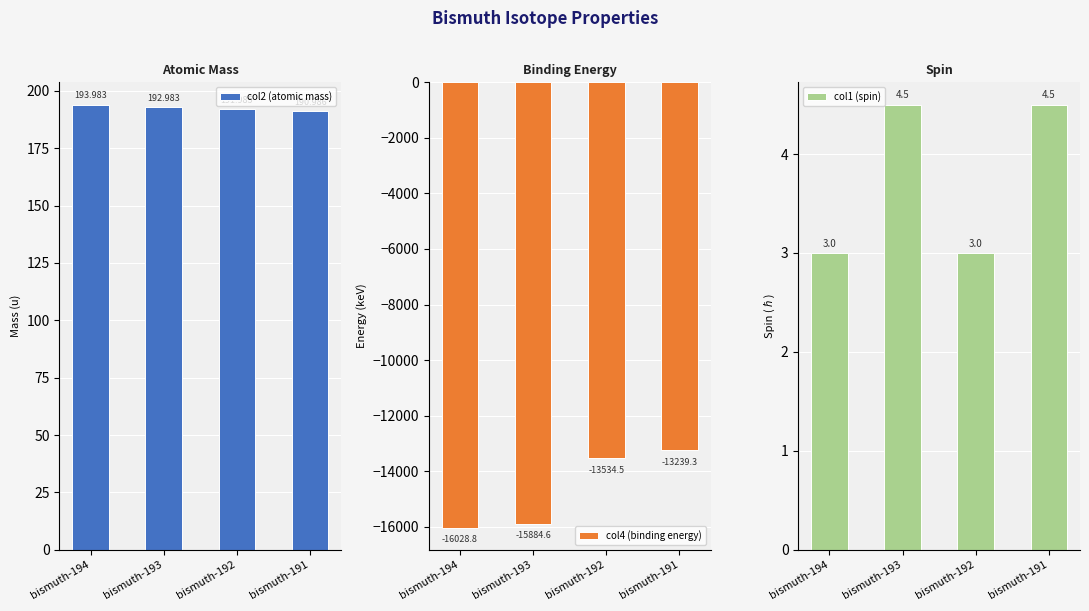

How many data points in col1 (spin) are less than 4?

2